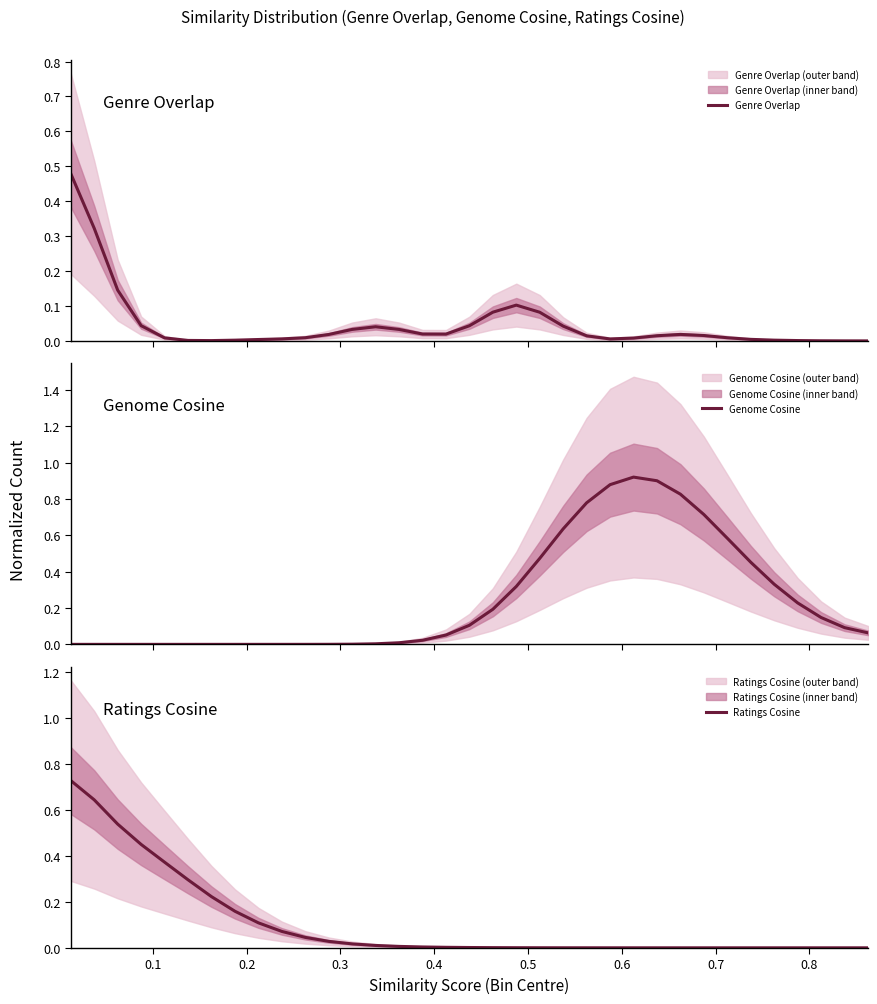

At how many categories does at least one series exceed 0?

35